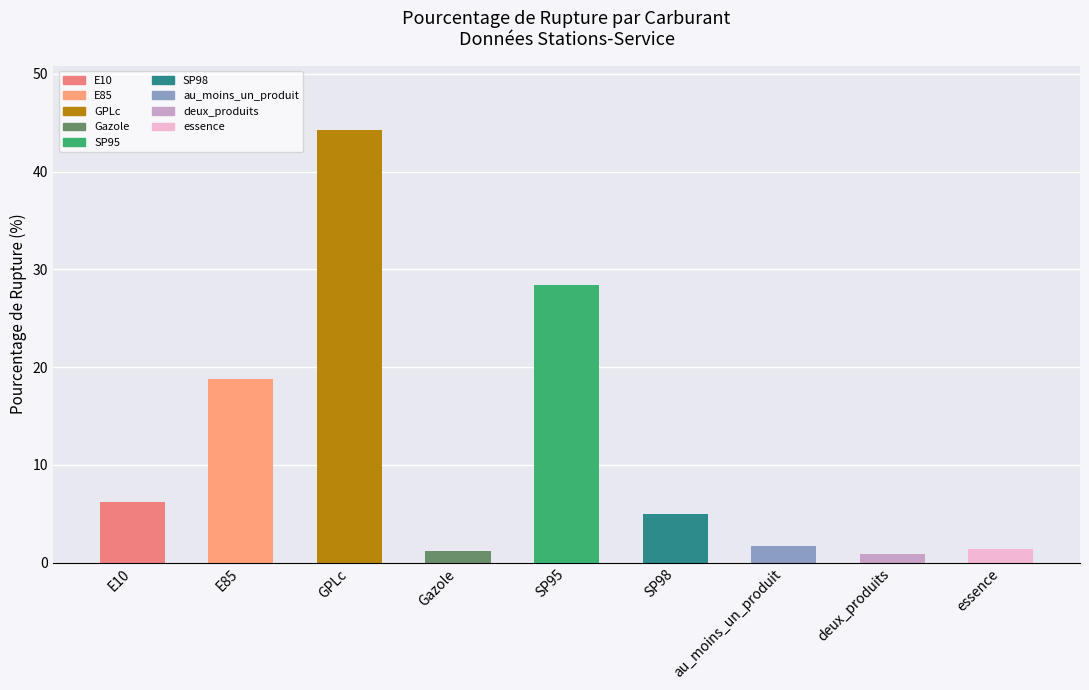

What is the minimum value shown in the chart?

0.9